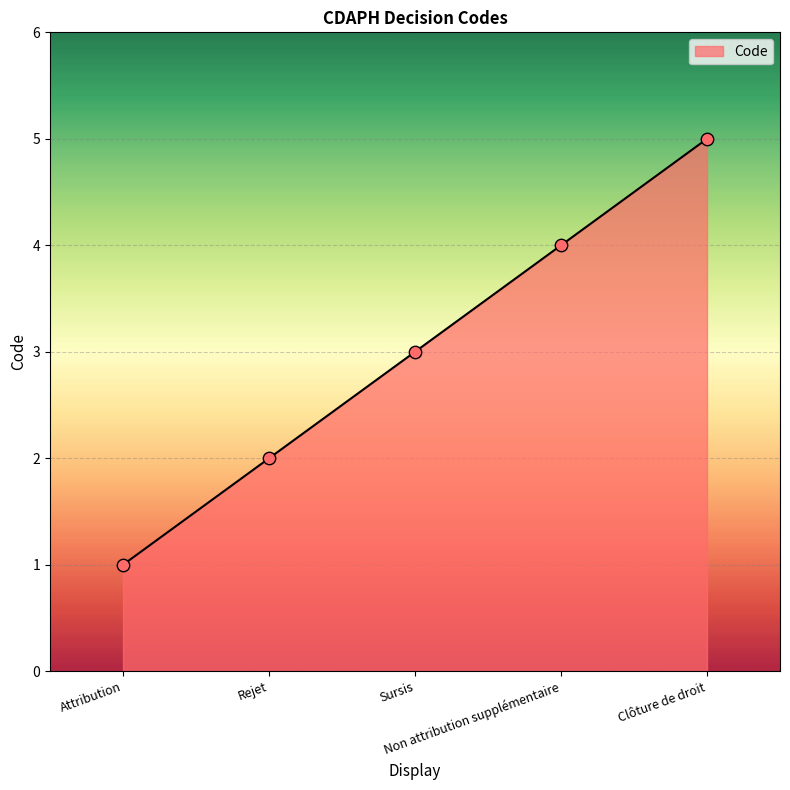

Approximately how many times larger is the value at Sursis compared to Attribution?

3.0